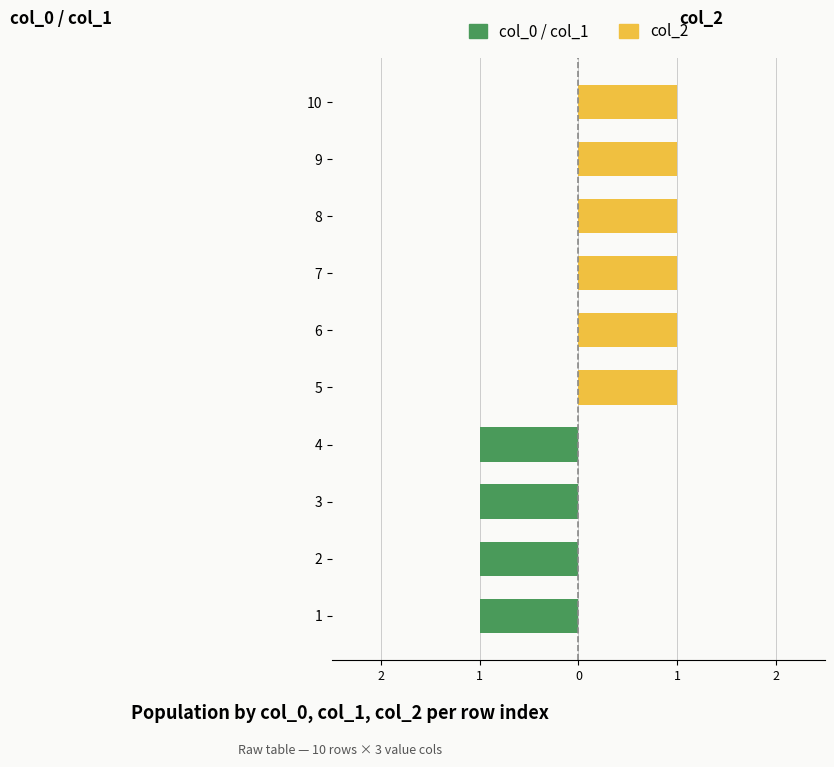

The value of col_2 at 4 is 0. True or false?

True